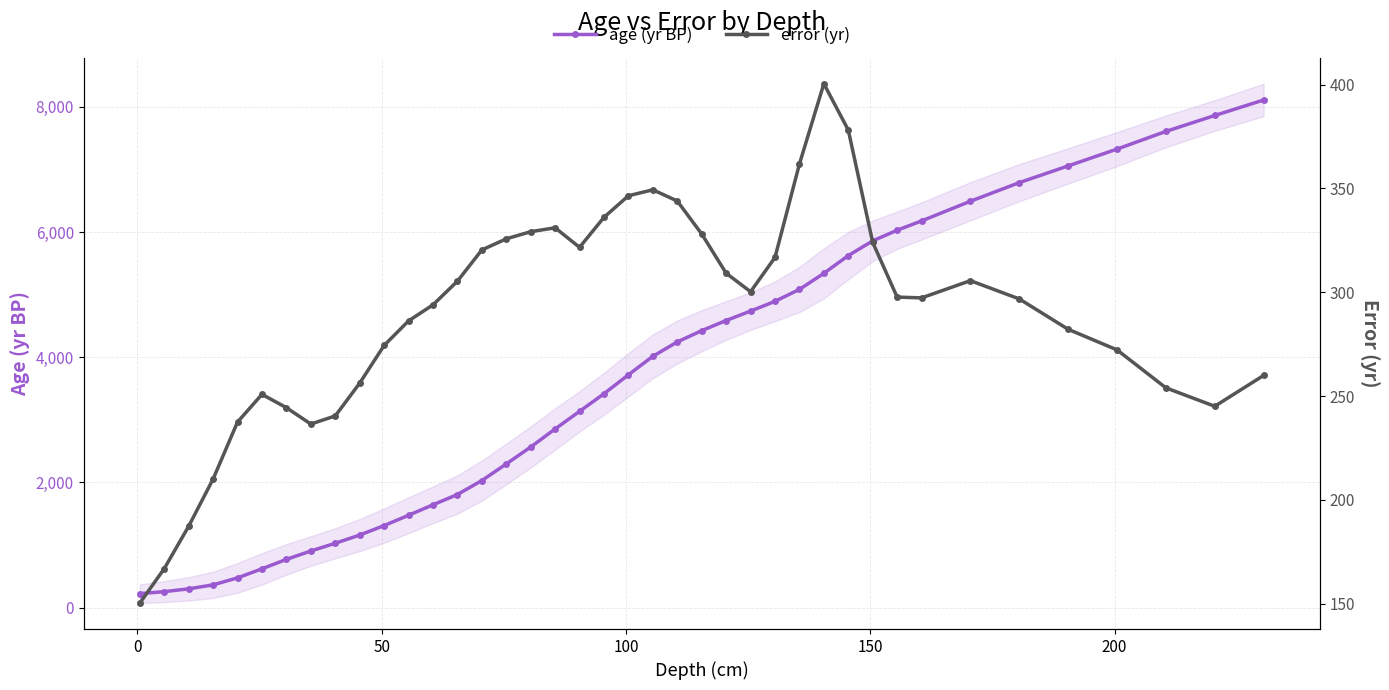

What is the value of the age (yr BP) point at the 33rd from the left?

6178.6